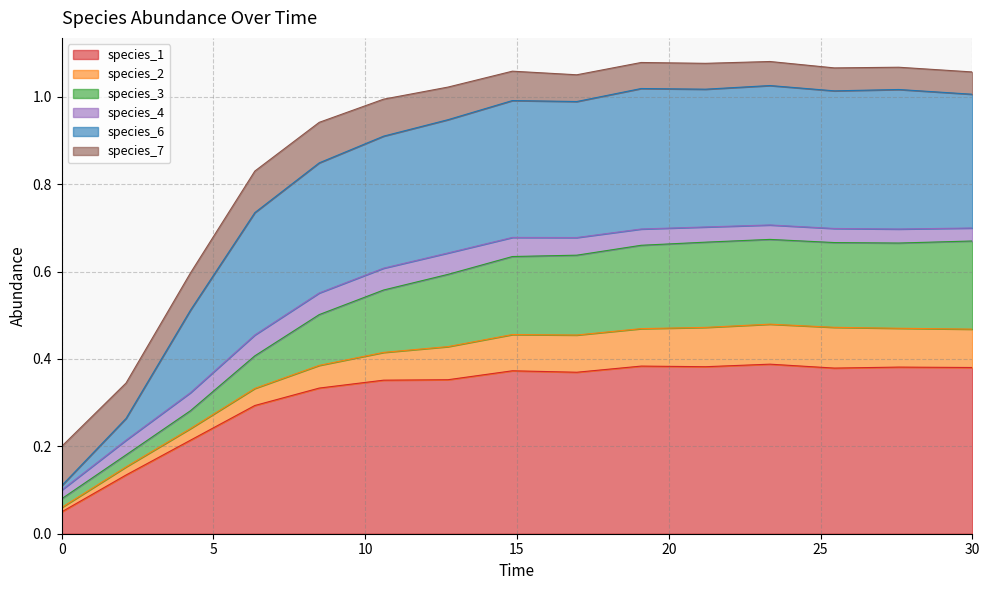

What is the spread (max minus min) of values at 0.0?

0.2